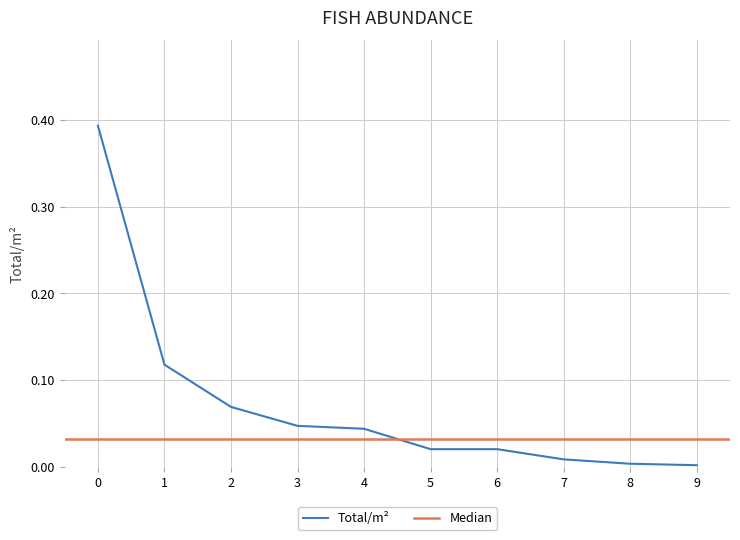

True or false: Total/m² has a value of 0.1 at 3.

False